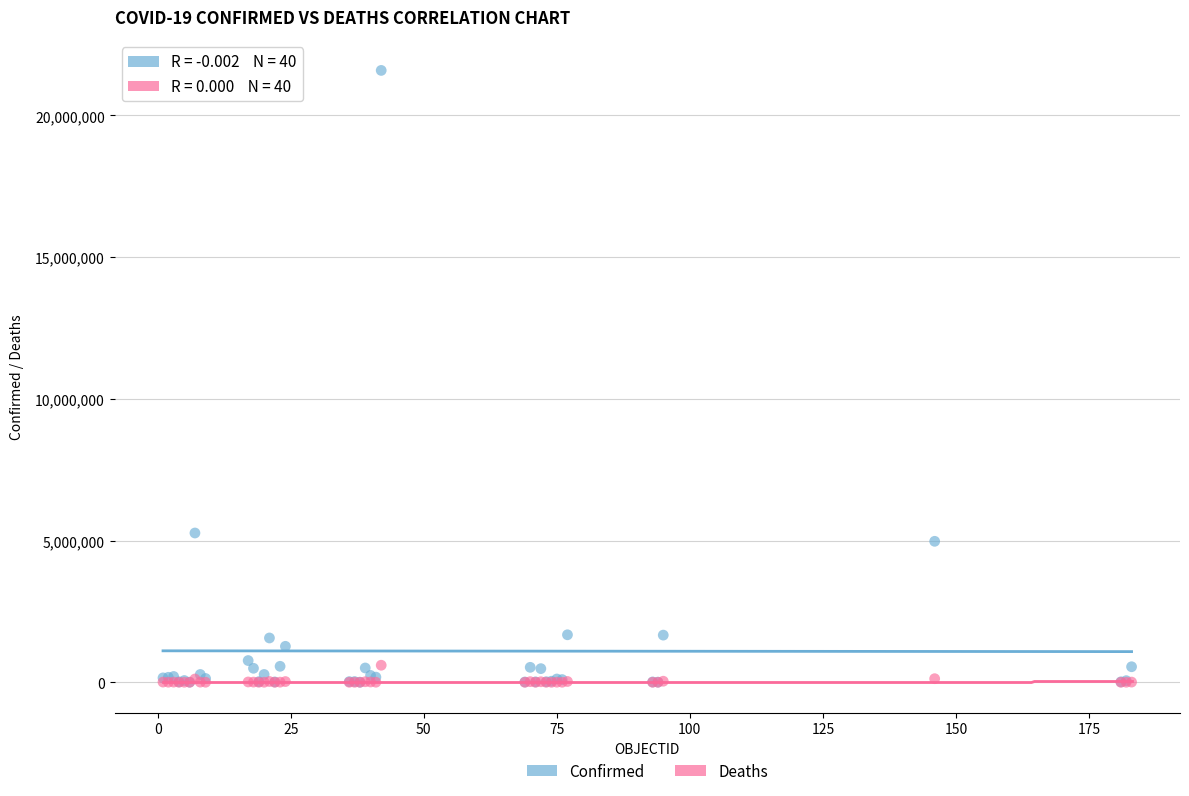

Across all series, what Y value is closest to 10795050?

5267339